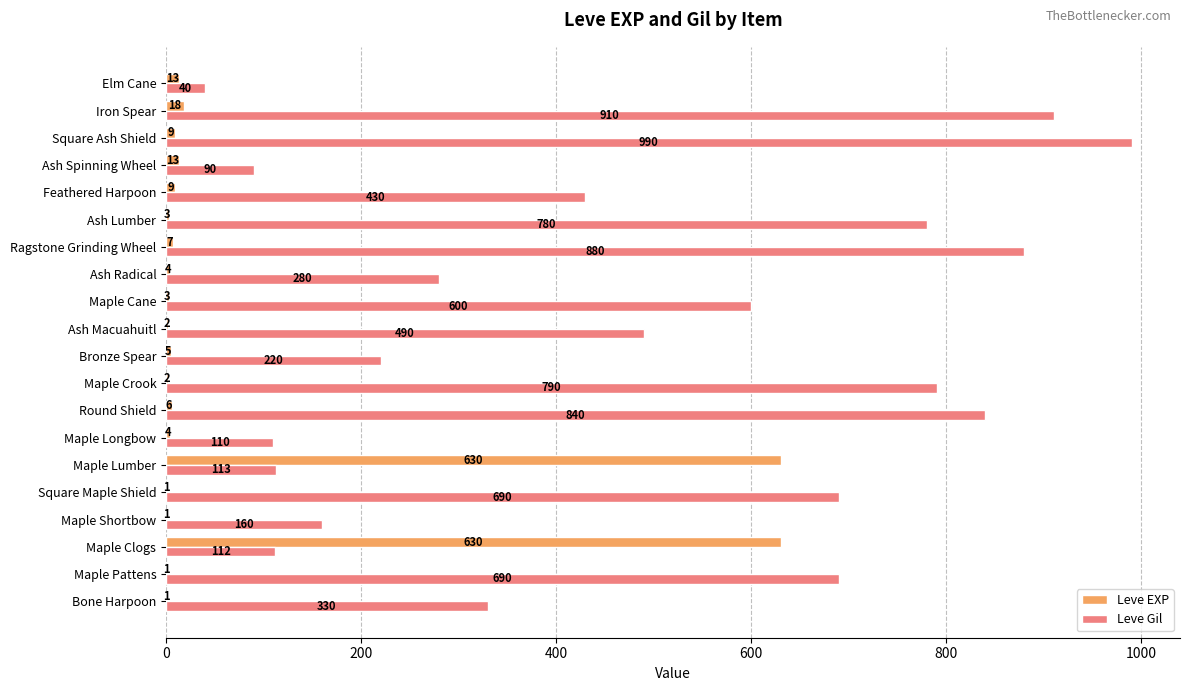

The value of Leve EXP at Maple Lumber is 270. True or false?

False